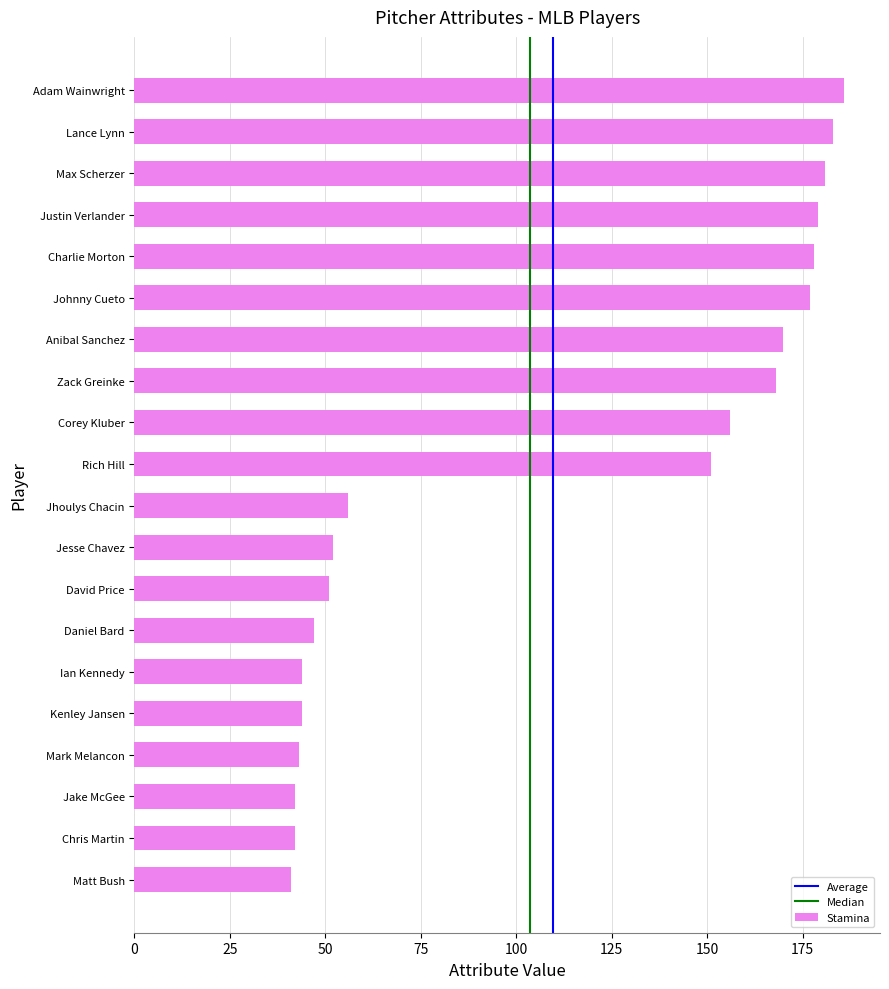

The chart shows a value of 168 at Zack Greinke. True or false?

True